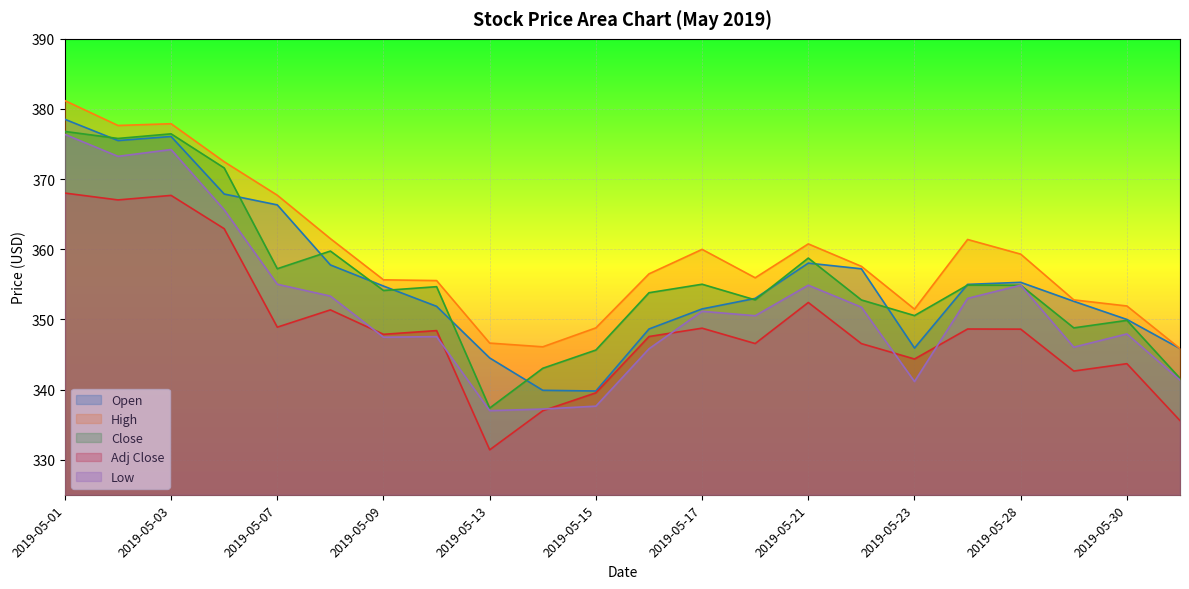

Rank the series at 2019-05-02 from highest to lowest value.

High, Close, Open, Low, Adj Close